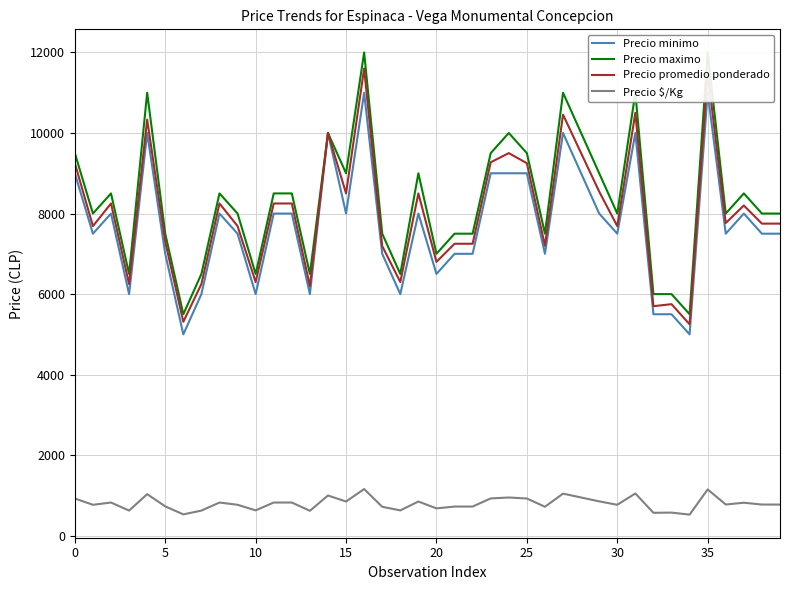

List the series in order of their peak value, highest first.

Precio maximo, Precio promedio ponderado, Precio minimo, Precio $/Kg